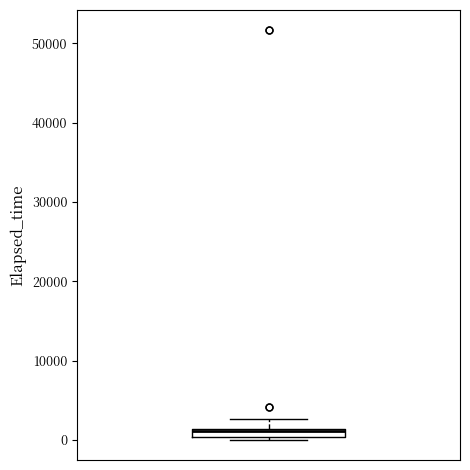

Where does the upper whisker of the box end on the y-axis? The values are not printed on the chart, so give them approximately, as read against the axis.

3000